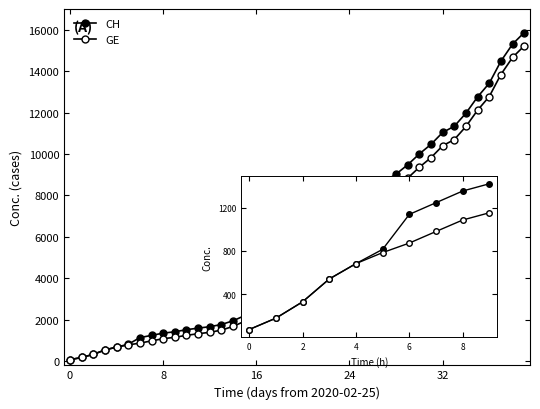

How many series are shown in this chart?

2